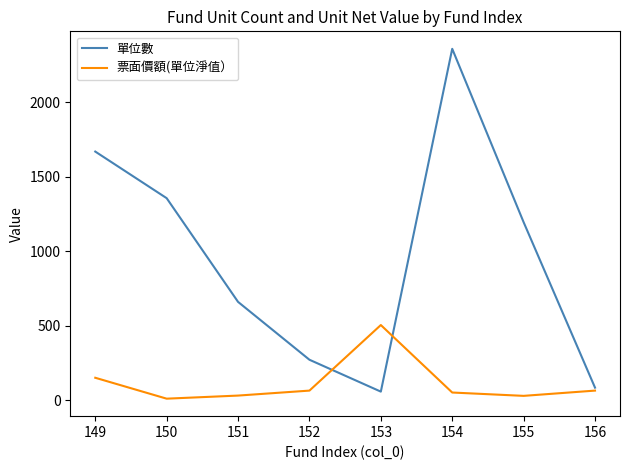

What is the sum of all 單位數 values?

7649.0